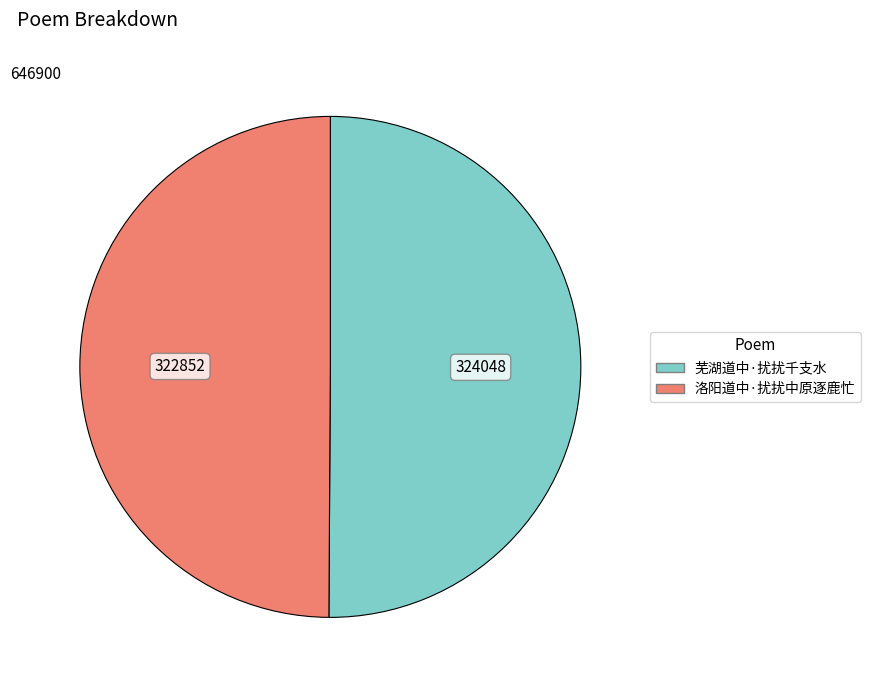

True or false: 洛阳道中·扰扰中原逐鹿忙 accounts for 50% of the total.

True